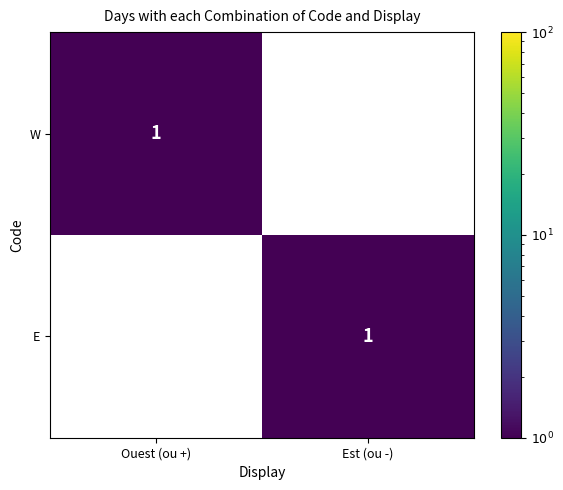

The W series shows 0 at Est (ou -). True or false?

True